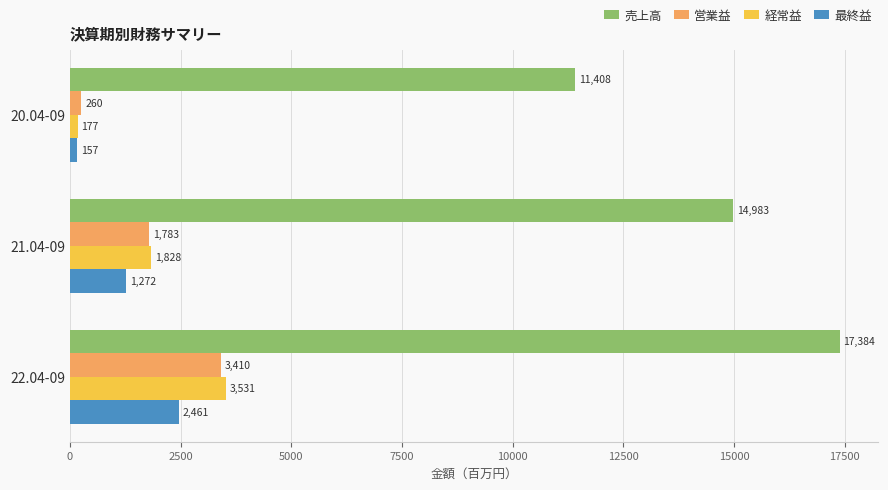

Is it true that 売上高 equals 22266 at 21.04-09?

False